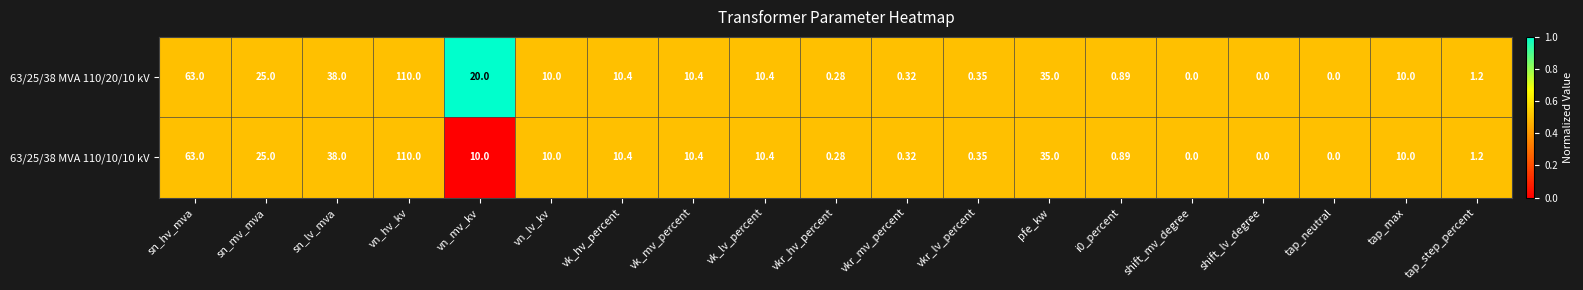

Where is 63/25/38 MVA 110/10/10 kV nearest to the value 55?

sn_hv_mva